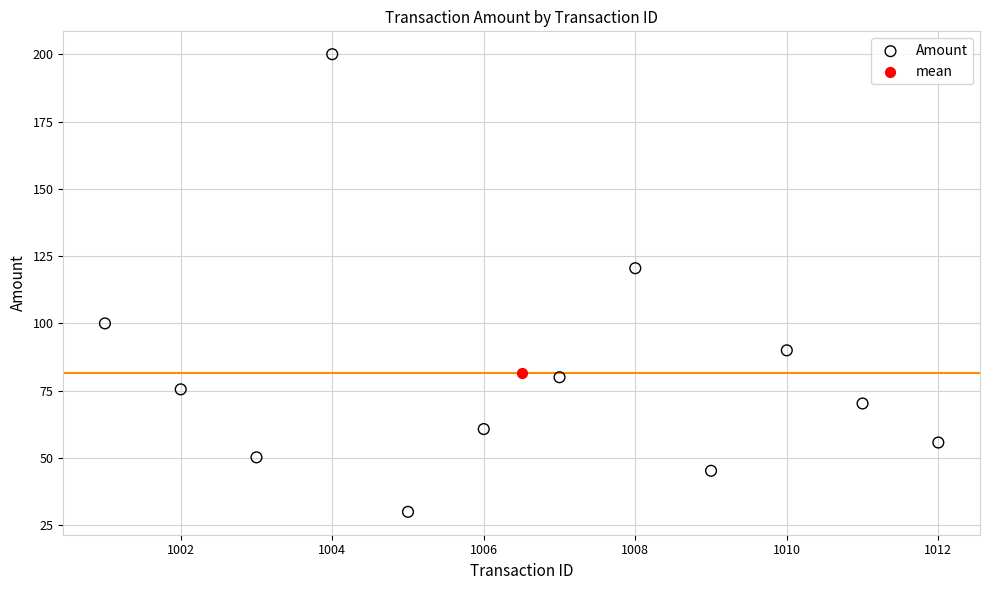

What are all the series names shown in the legend?

Amount, mean